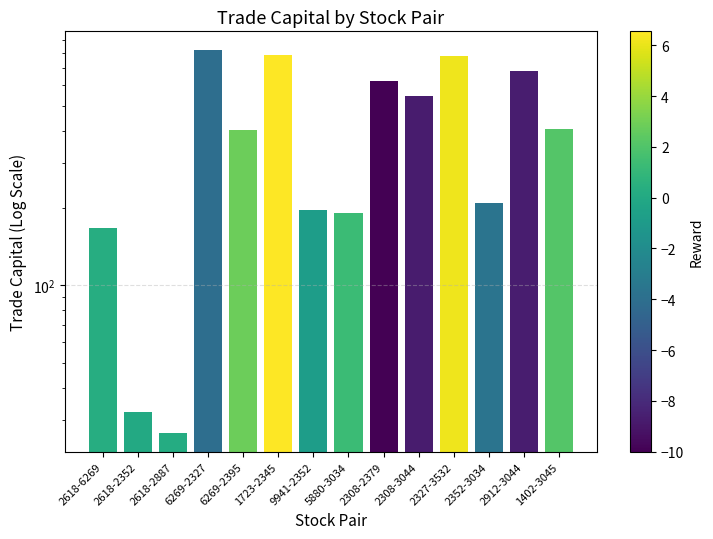

How many values are below 406?

7